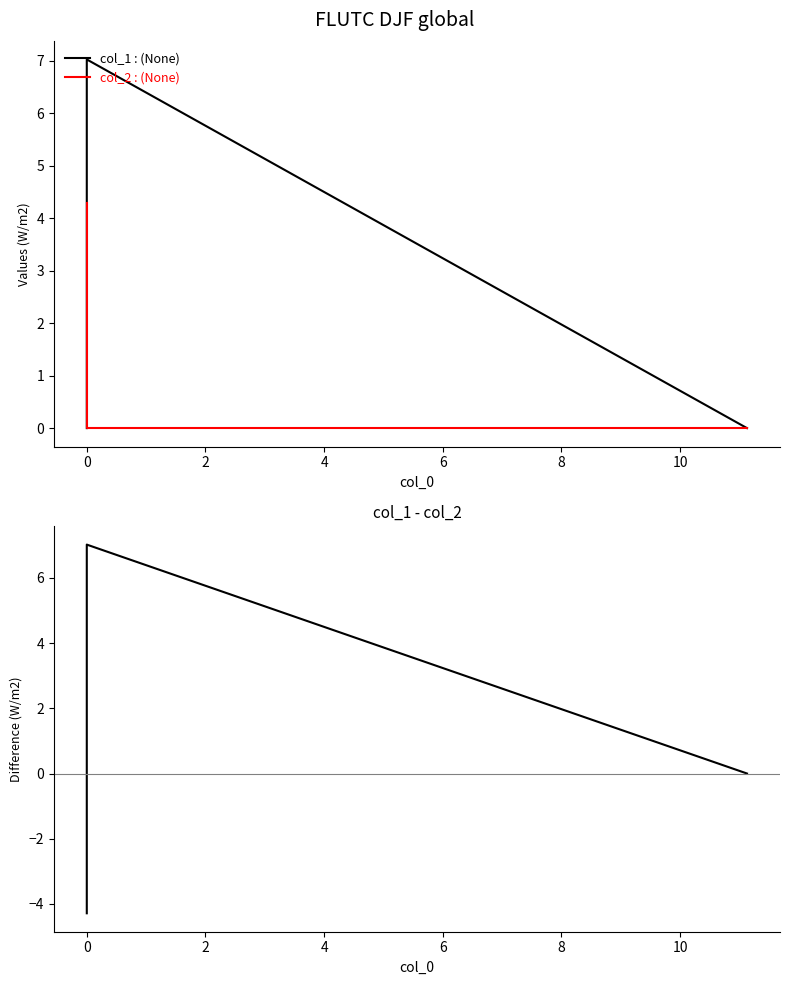

What is the difference between the maximum and minimum values in the col_1 - col_2 series?

11.3